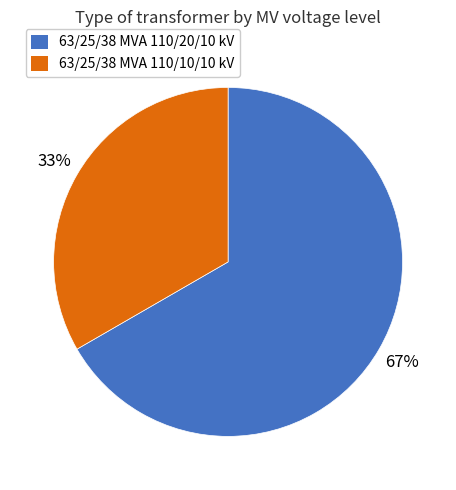

Which category has the biggest portion of the pie?

63/25/38 MVA 110/20/10 kV